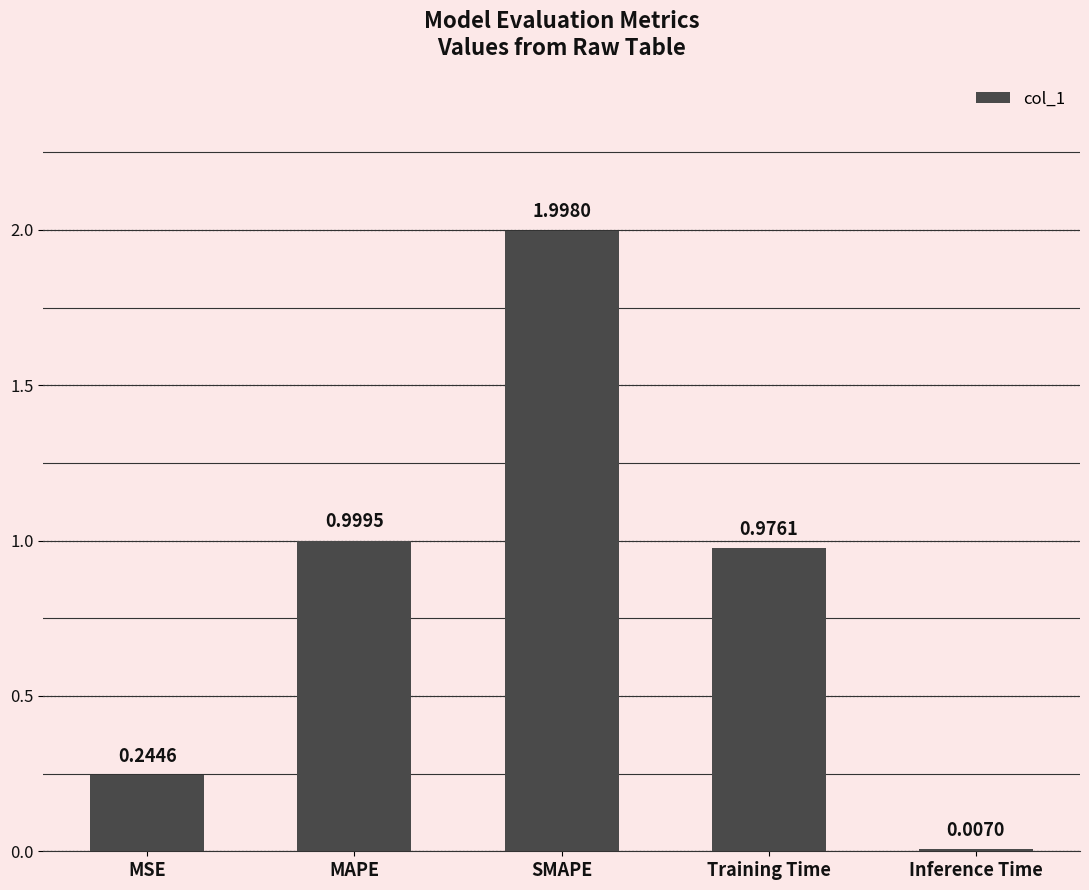

What is the sum of all values?

4.2